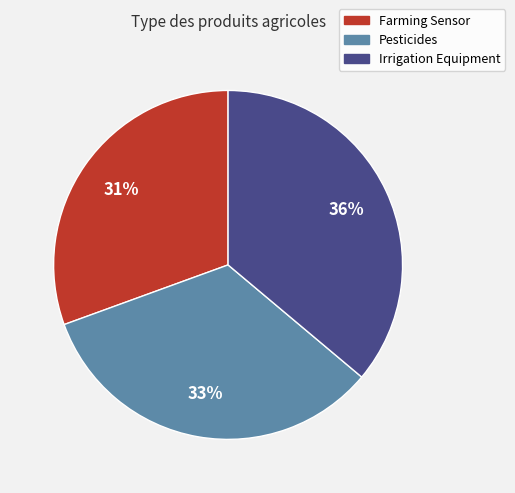

Count the number of slices in the pie.

3